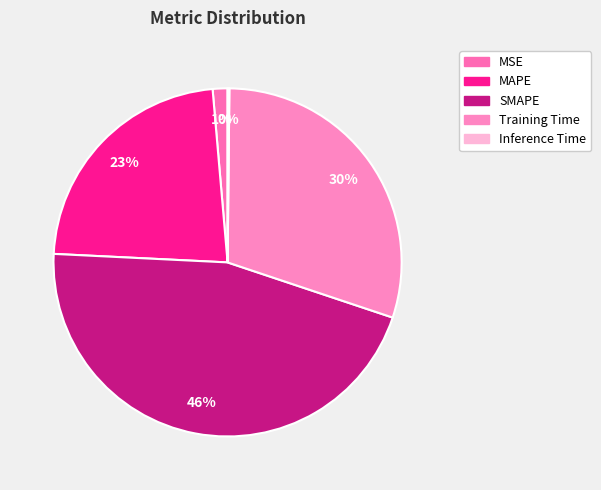

The Inference Time slice represents 11% of the pie. True or false?

False